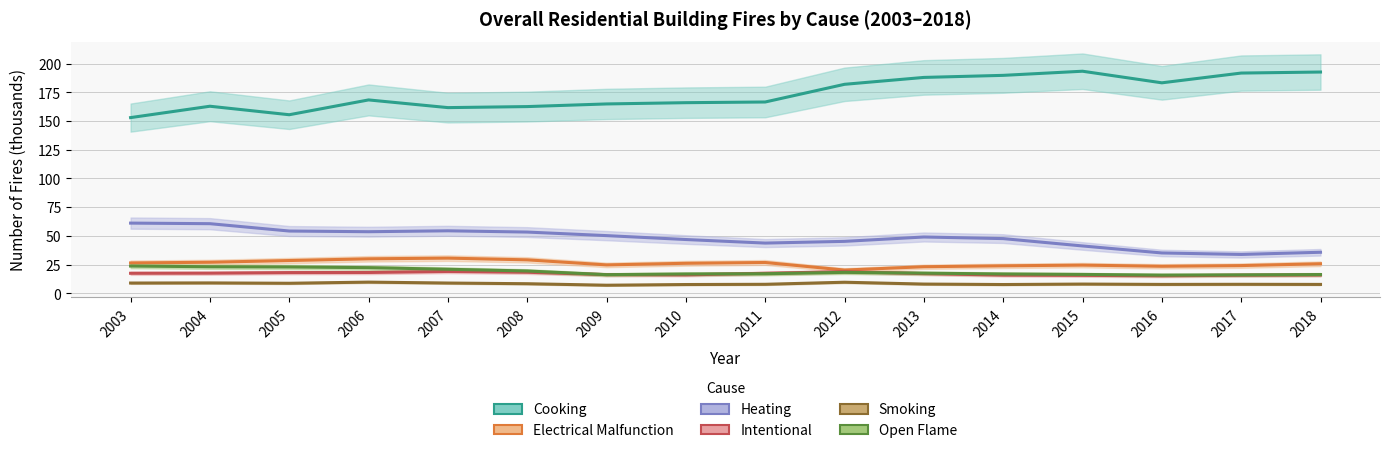

True or false: Smoking and Cooking cross at least once.

False